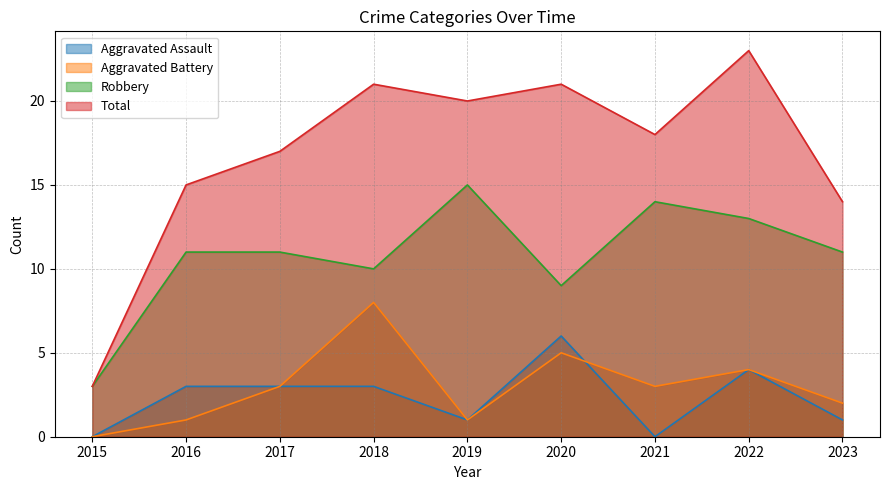

At which category is the sum across all series the highest?

2022